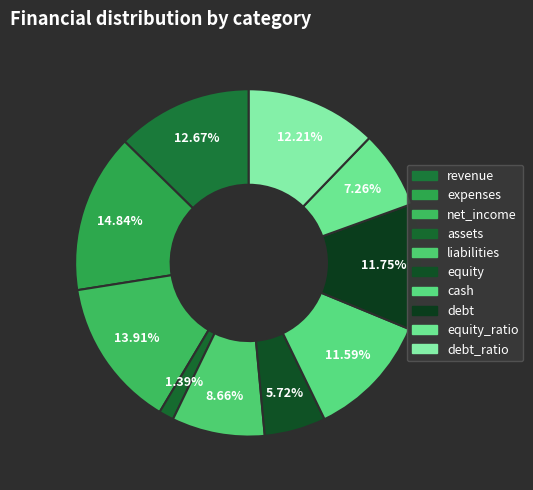

Does any single category account for the majority?

No